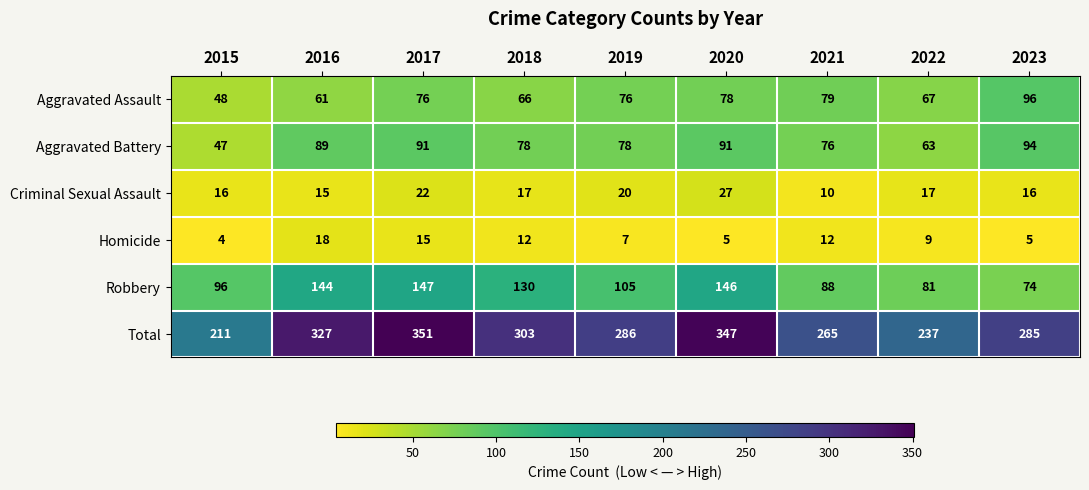

Read the Robbery value at 2023.

74